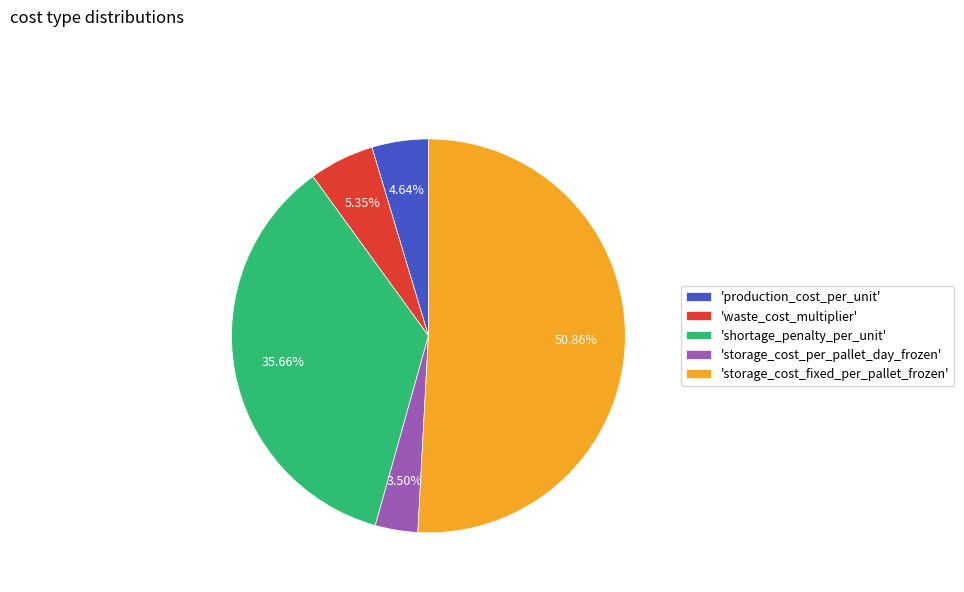

Is the sum of 'storage_cost_per_pallet_day_frozen' and 'production_cost_per_unit' greater than half?

No